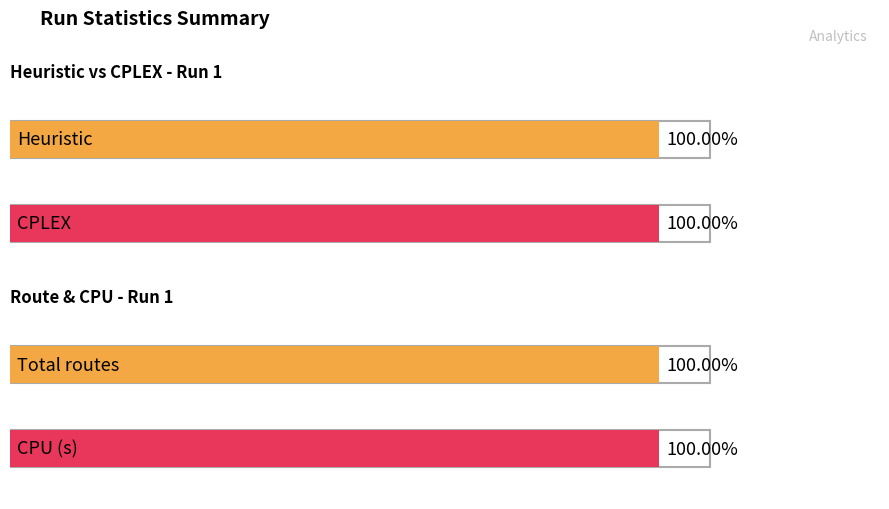

Which series has the largest total across all categories?

Total routes